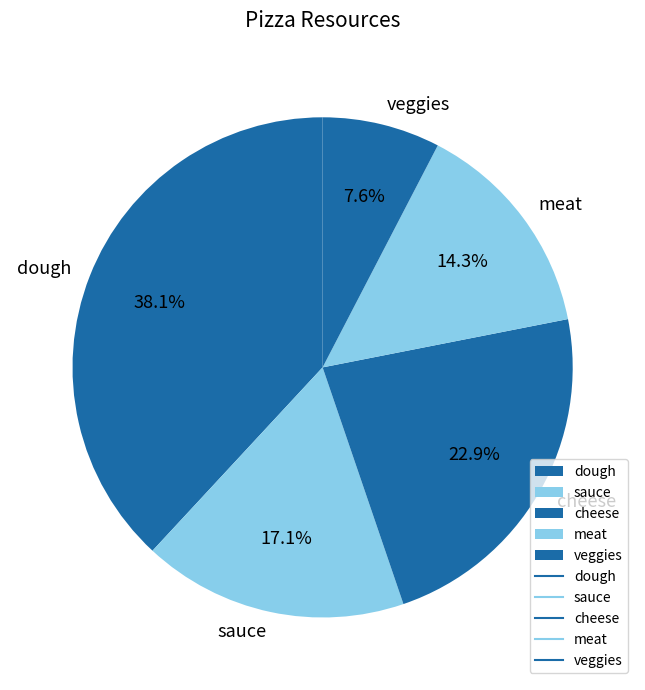

How many segments does this pie chart have?

5